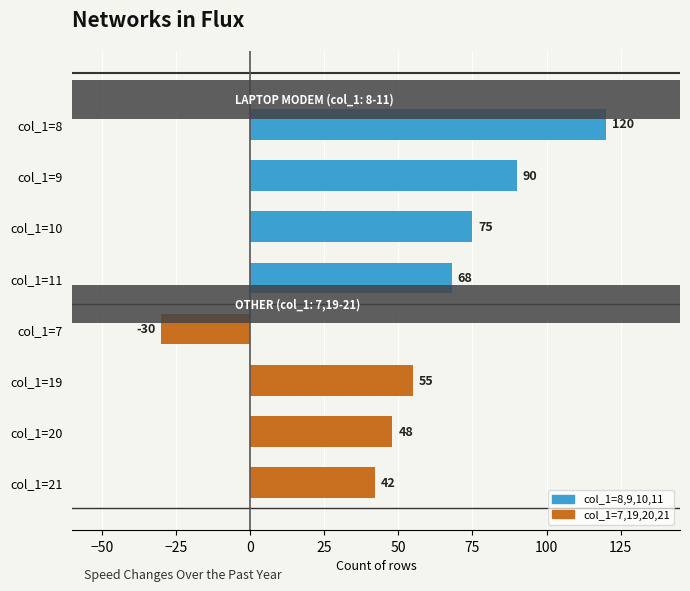

How many bars are there in total?

8